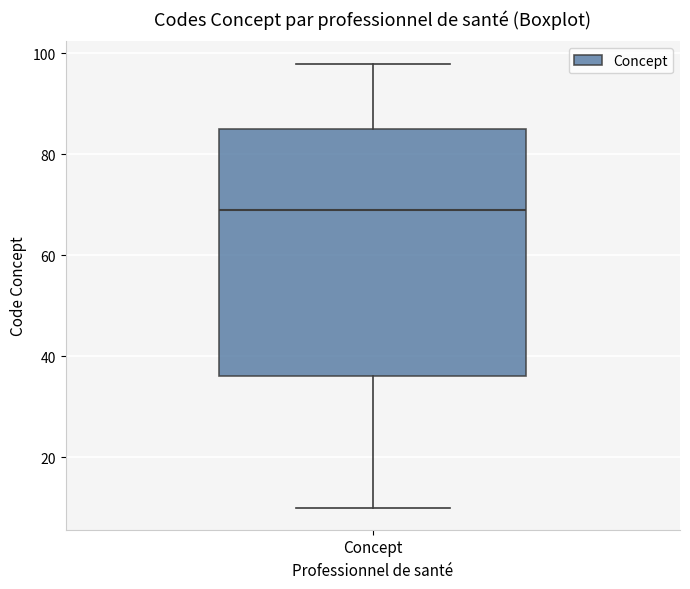

Read this box plot against the y-axis: the position of the median line, the range covered by the box, and the ends of both whiskers. The values are not printed on the chart, so give them approximately, as read against the axis.

median 70, box 36 to 86, whiskers 10 to 98